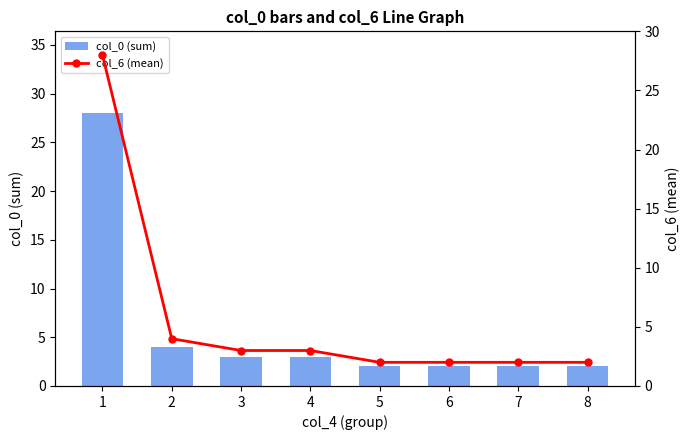

The value of col_0 (sum) at 5 is 2. True or false?

True